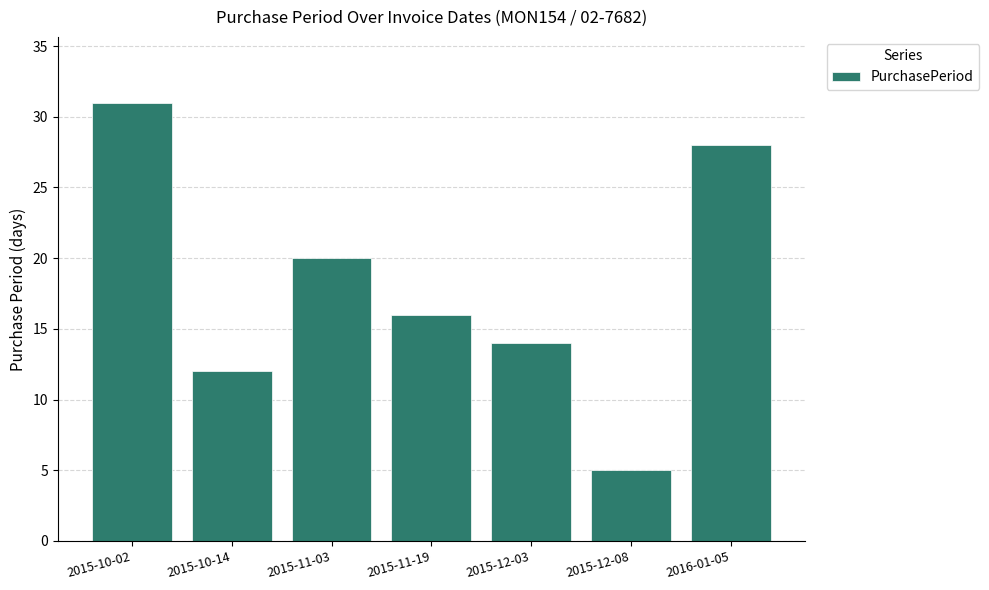

Where does the data first go above 16?

2015-10-02